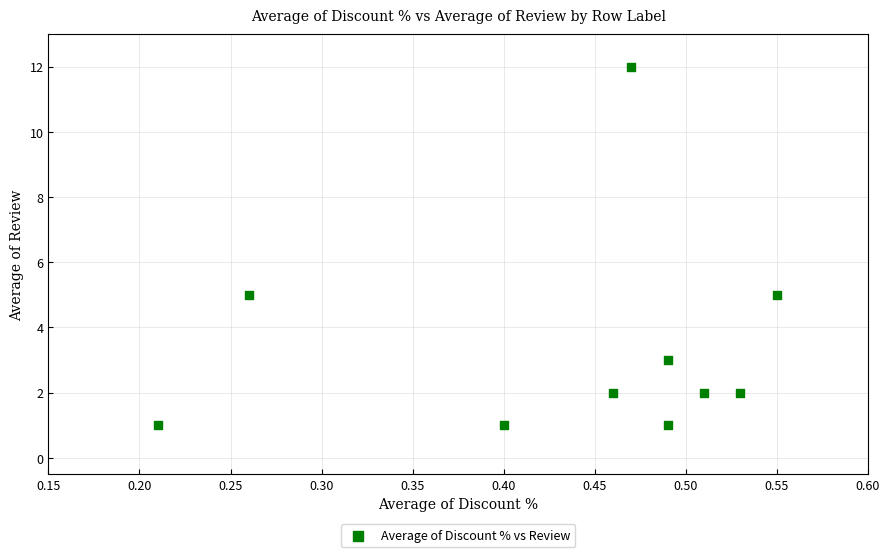

What is the range of Y values (max minus min)?

11